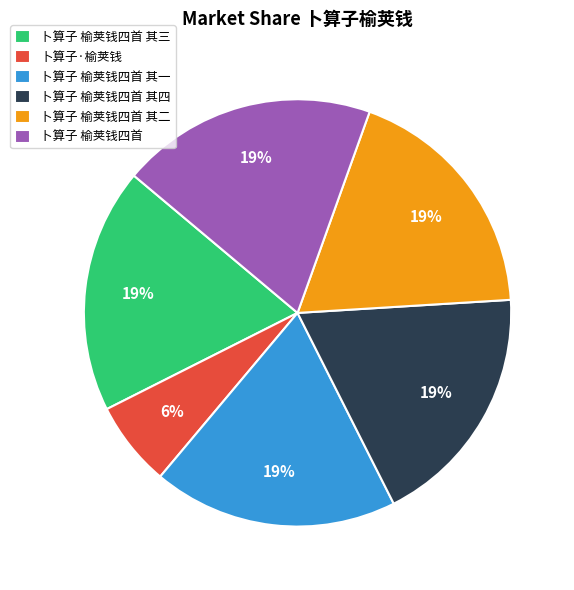

What percentage is the 卜算子 榆荚钱四首 其四 slice, to the nearest percent?

19%